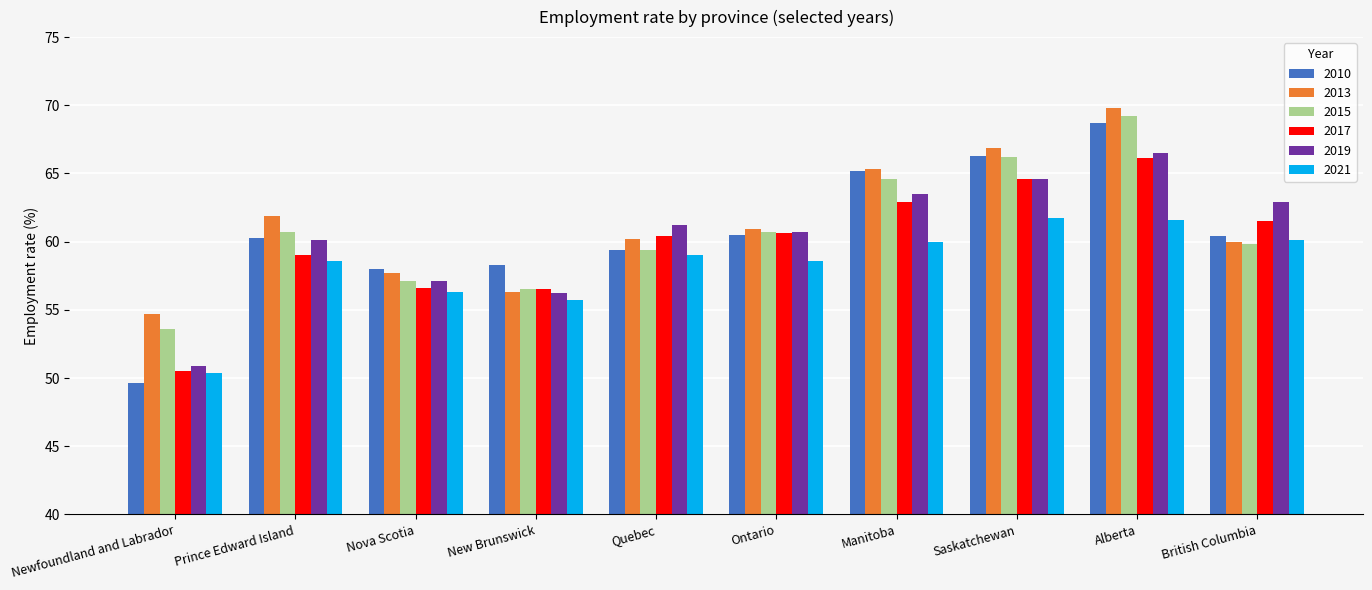

What is the value of the 2019 bar at the 4th from the left?

56.2